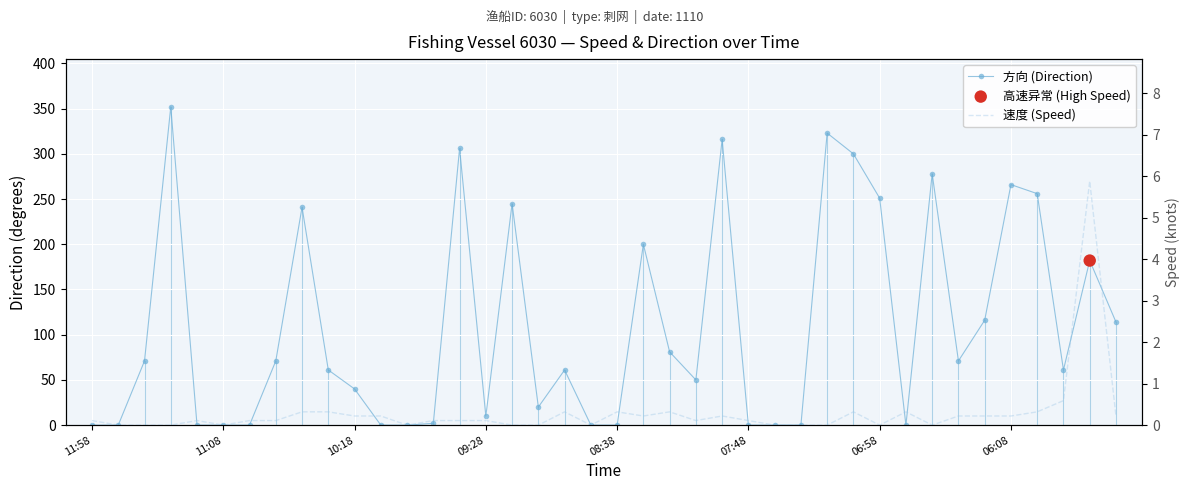

Which series has the largest total across all categories?

方向 (Direction)